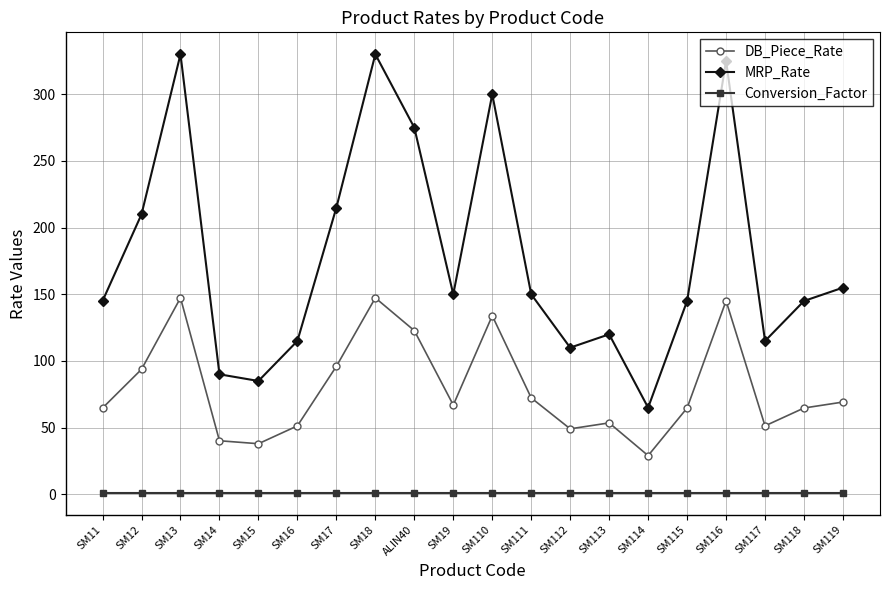

Which series changed the most between SM12 and SM119?

MRP_Rate